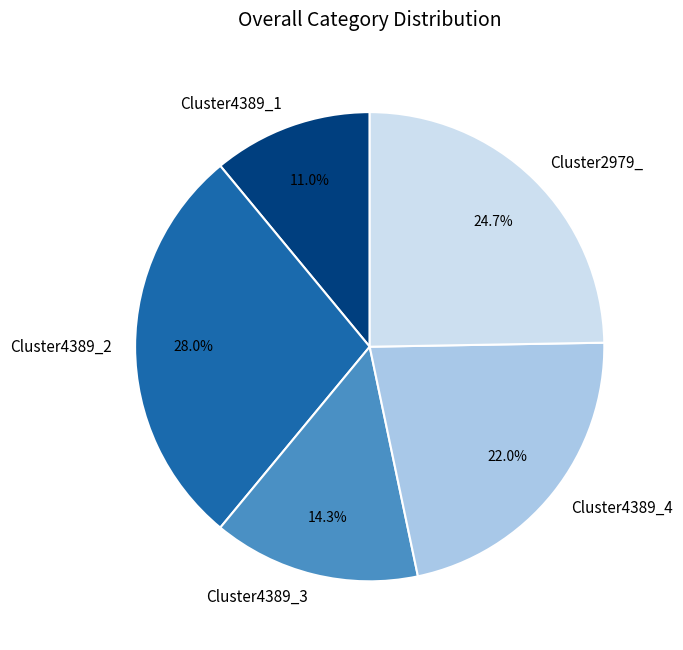

Does Cluster4389_2 represent more than half of the total?

No